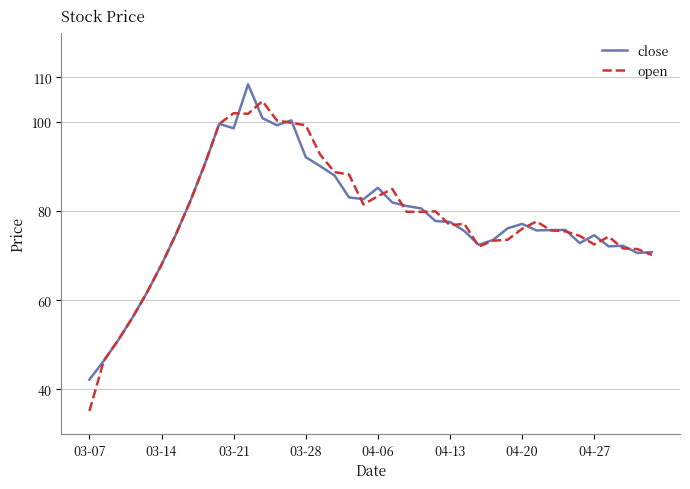

What is the maximum value for open?

104.6